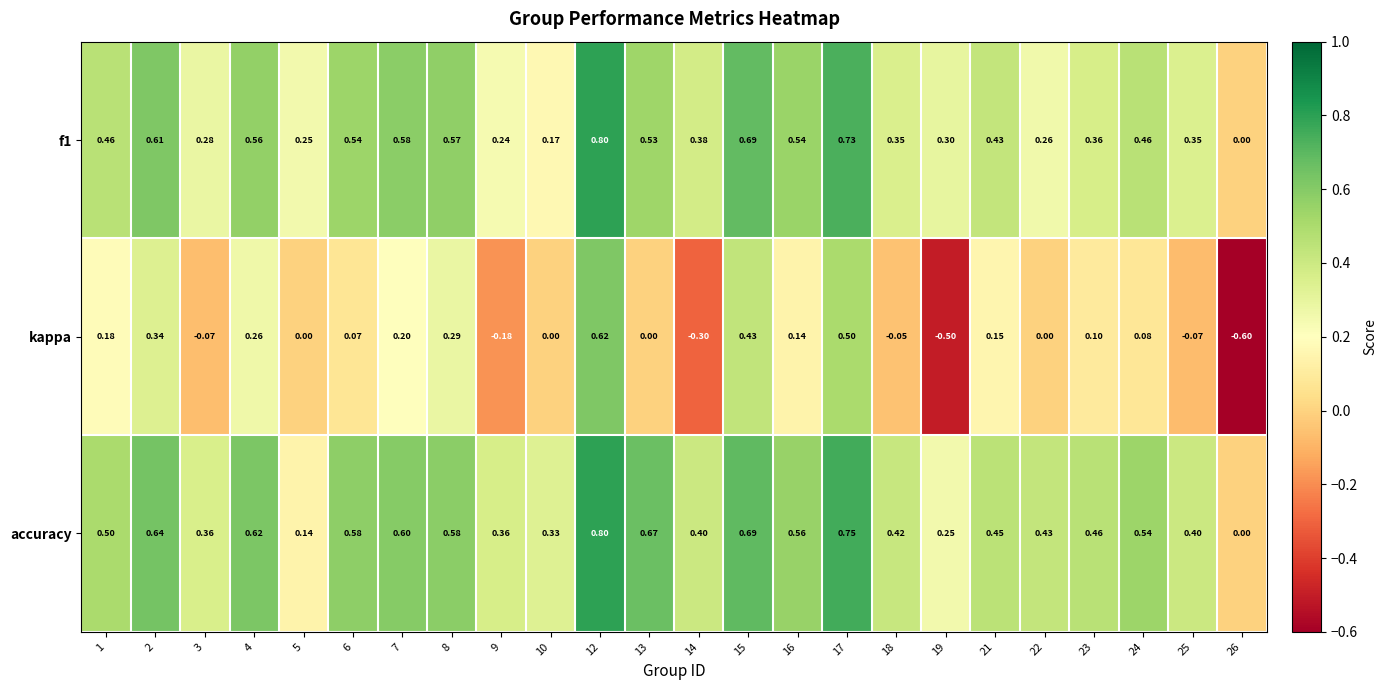

Is the value of accuracy at 5 greater than the value of kappa at 23?

Yes